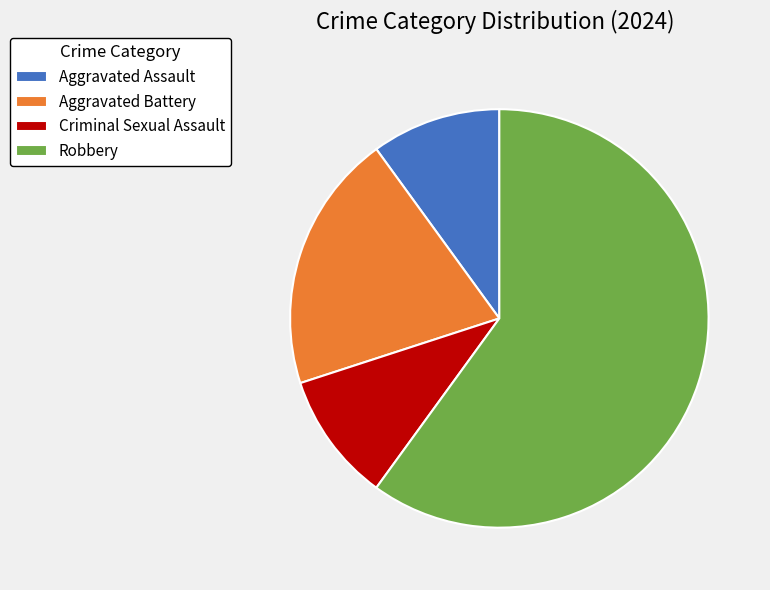

Is Robbery the majority of the pie?

Yes